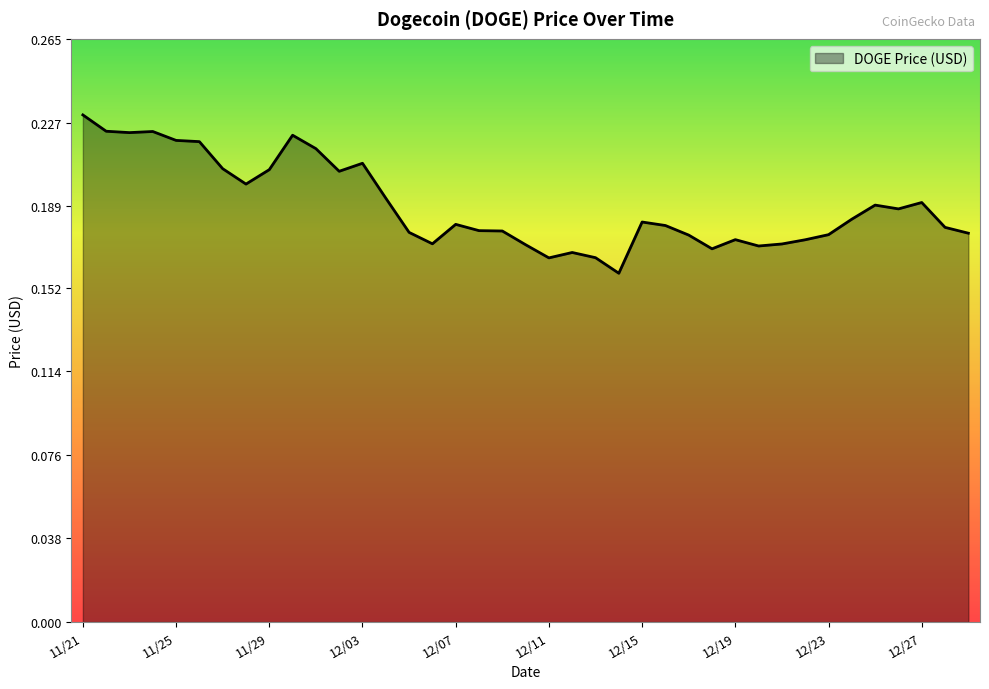

Does the chart have visible grid lines?

No